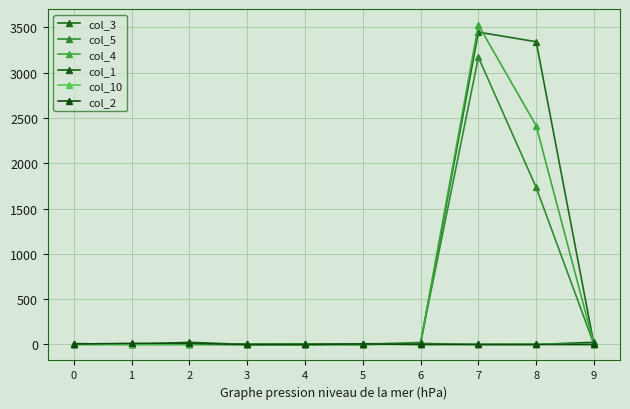

Count the number of data series in this chart.

6